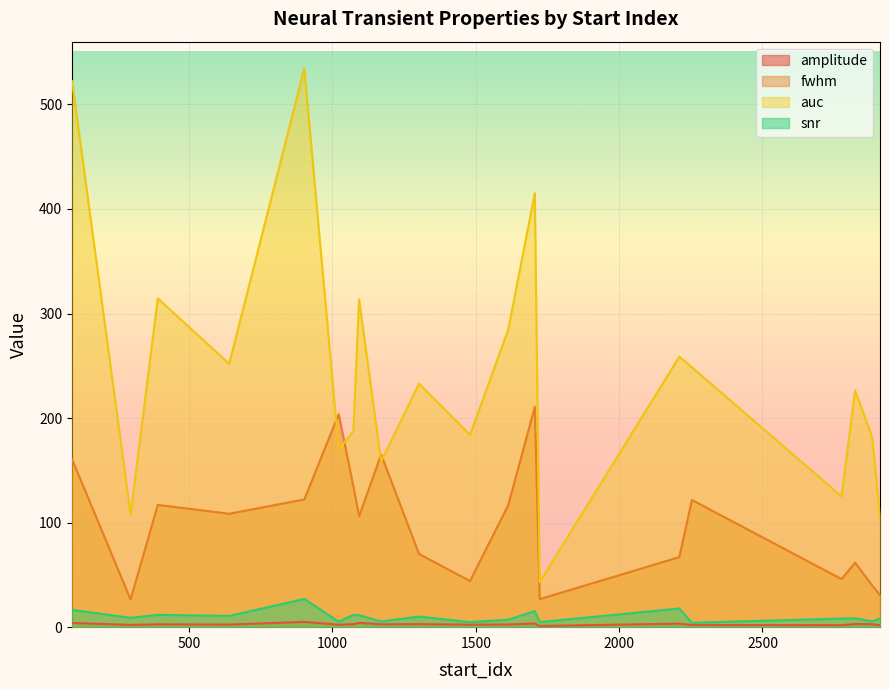

True or false: auc and amplitude intersect in this chart.

False